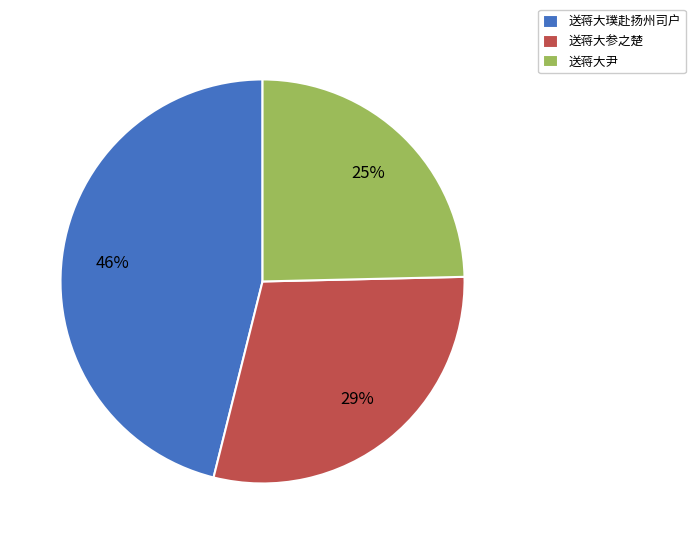

Does 送蒋大参之楚 account for over 50% of the chart?

No